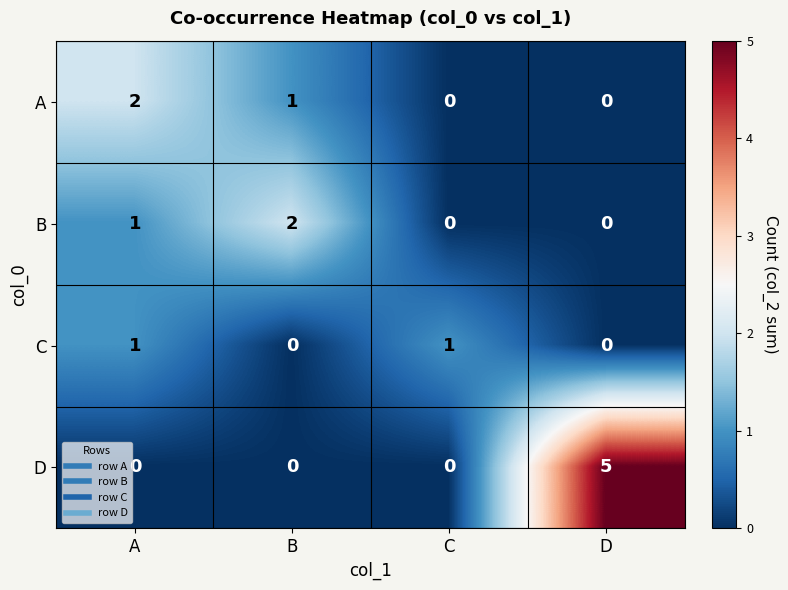

The value of A at C is -1. True or false?

False